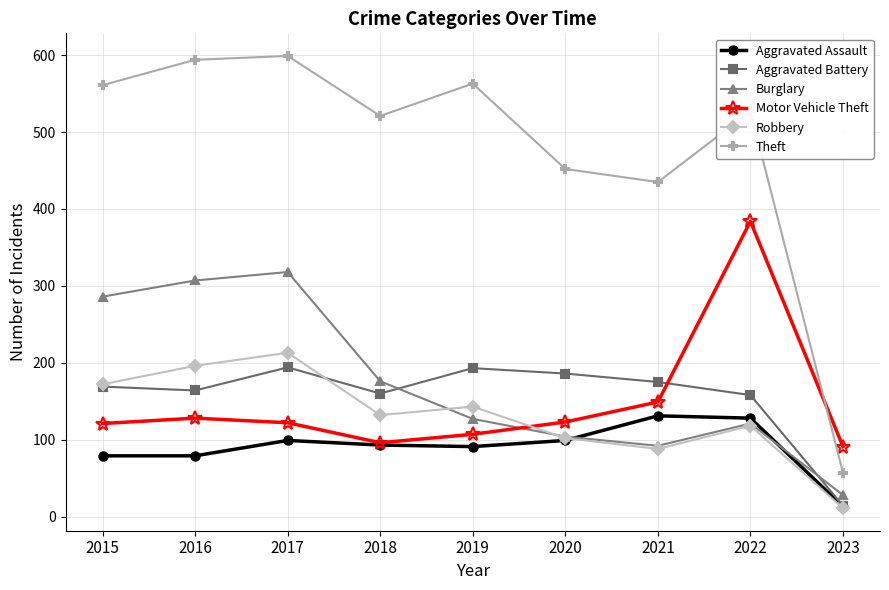

At which label does Burglary reach its peak?

2017